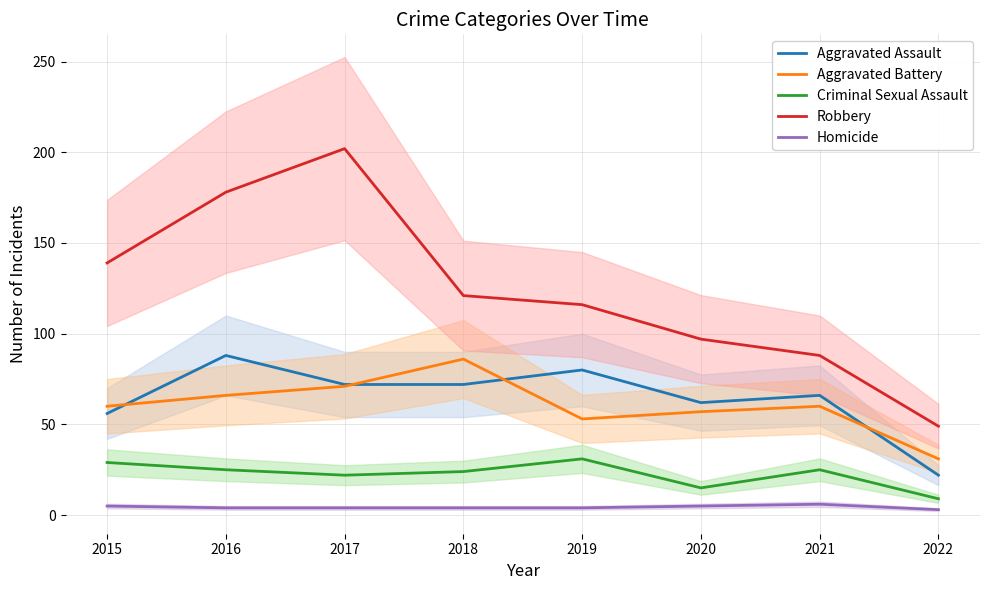

Where is the first local maximum for Aggravated Assault?

2016